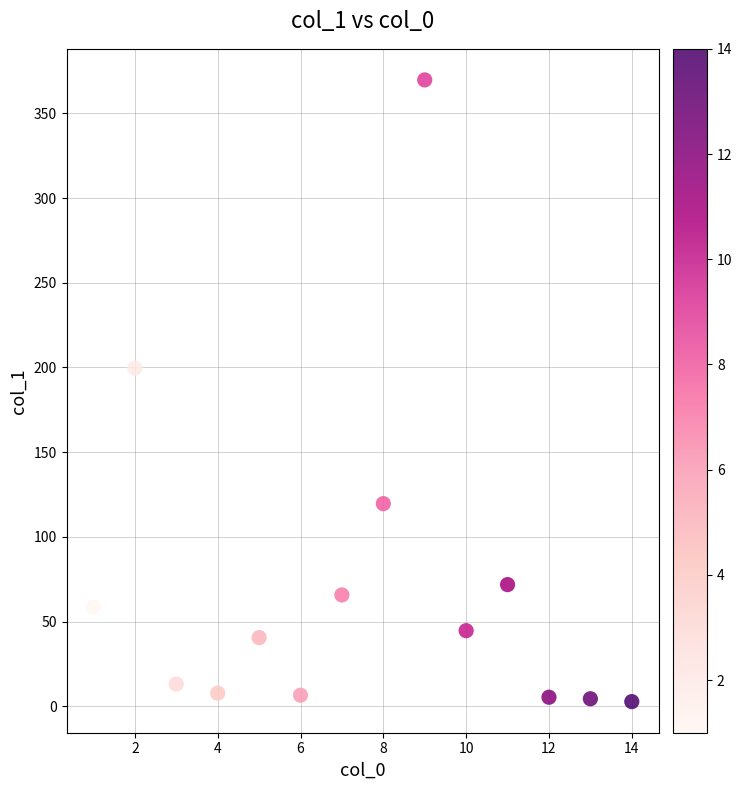

What Y value in the scatter plot is closest to 186?

199.6